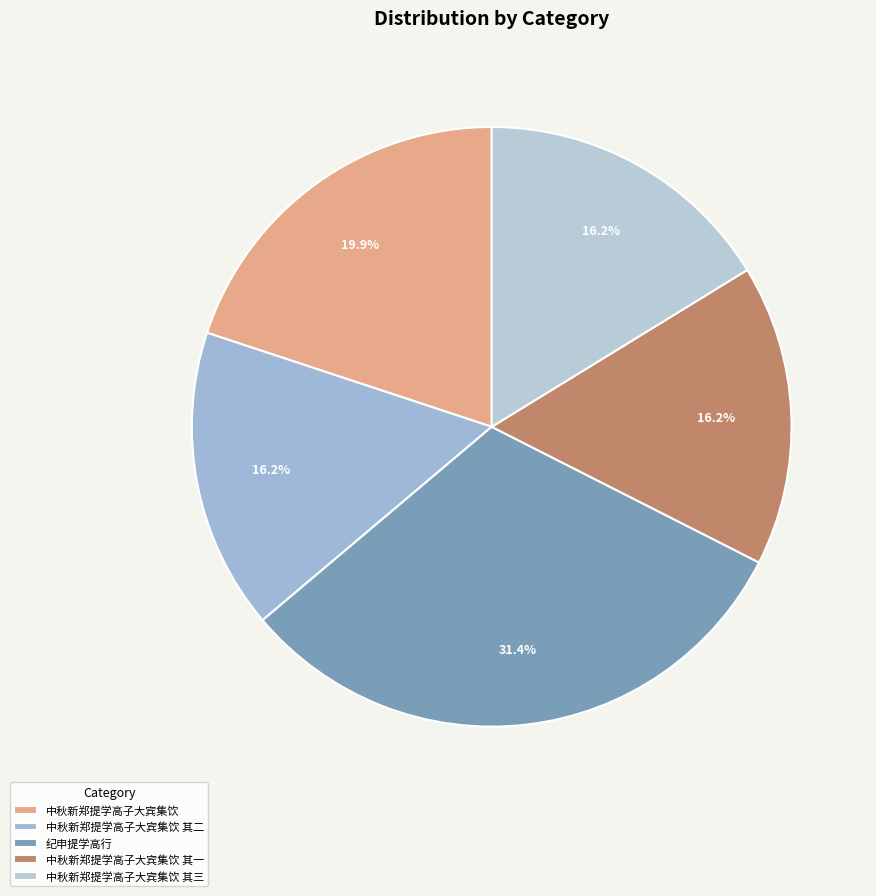

Is 中秋新郑提学高子大宾集饮 其二 the majority of the pie?

No